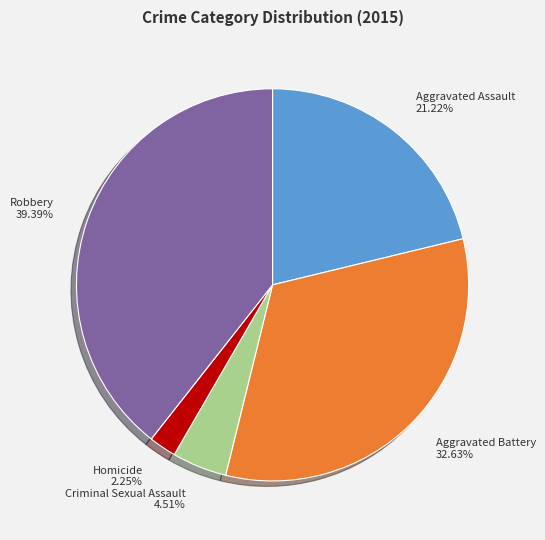

What portion of the pie excludes Aggravated Assault?

78.8%